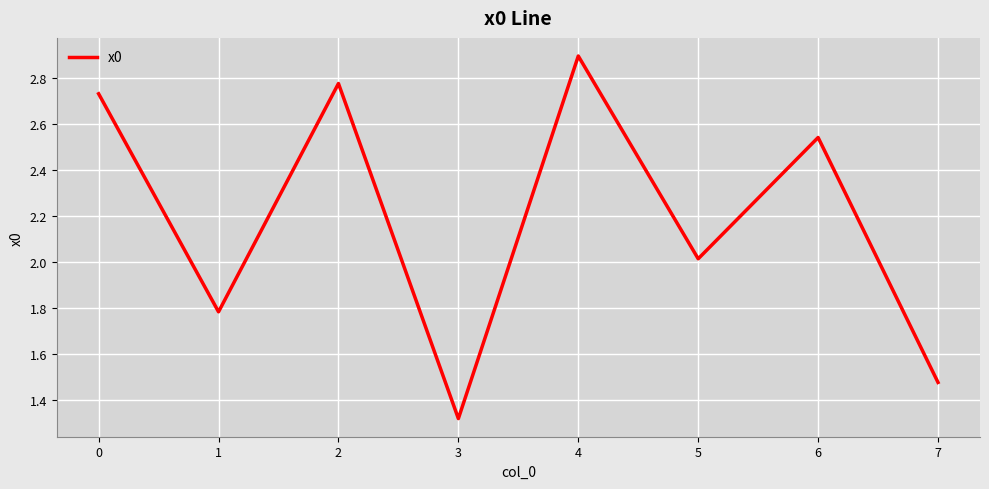

What is the average value?

2.2